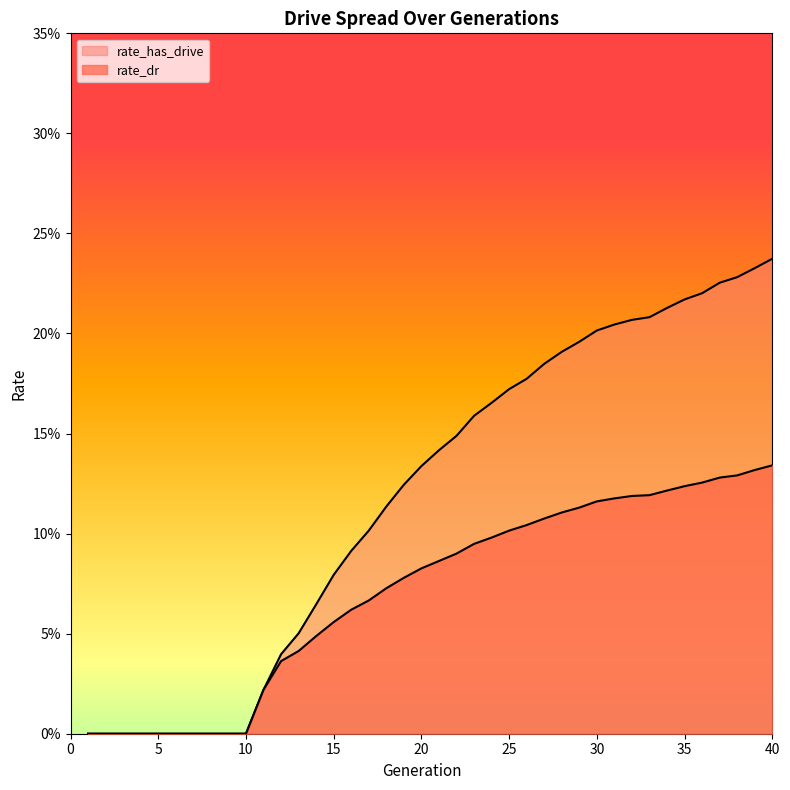

How many values in rate_dr are above zero?

30